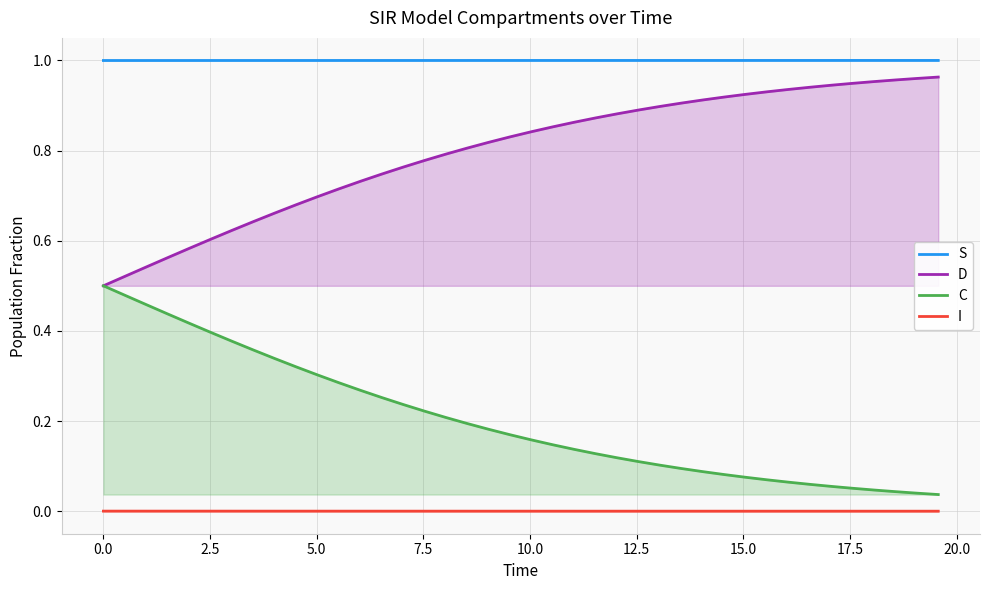

True or false: S and I cross at least once.

False